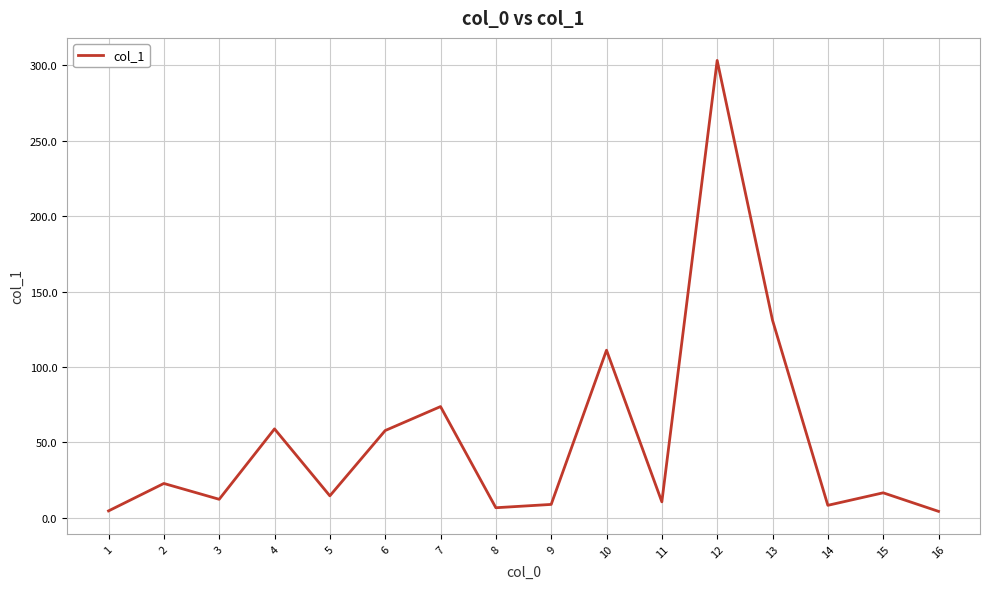

How many lines are shown in the chart?

1